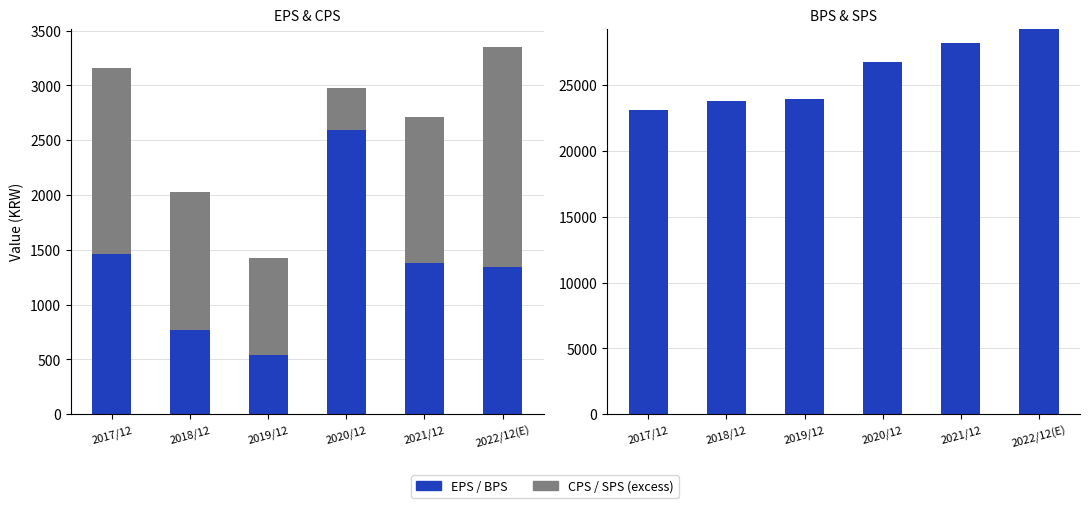

What is the difference between the CPS values at 2022/12(E) and 2021/12?

676